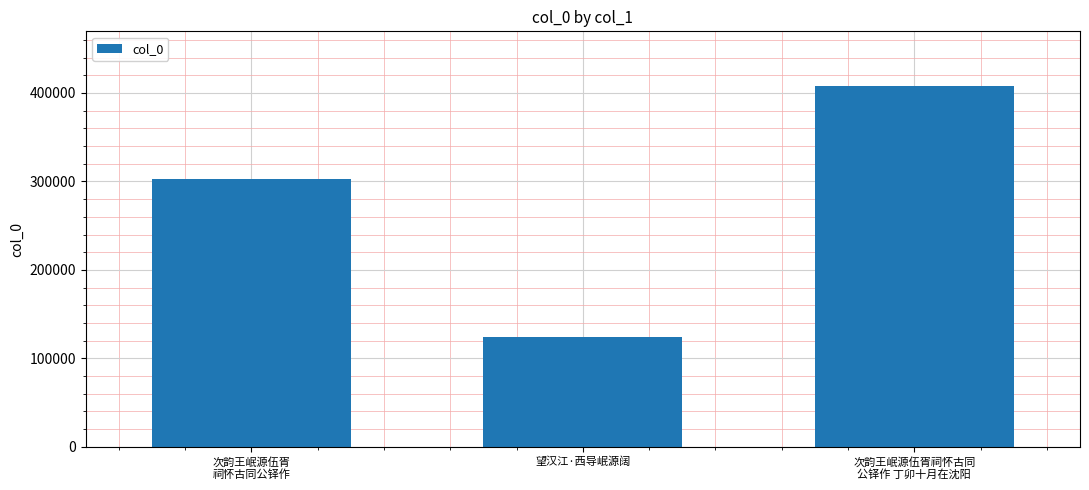

Which category has the lowest value across all series?

望汉江·西导岷源阔